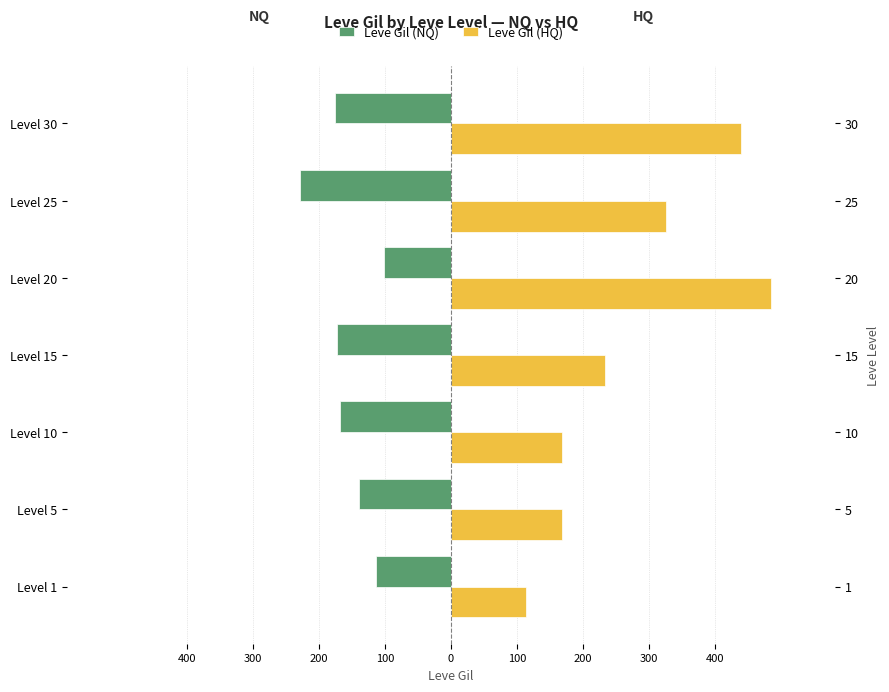

What are all the series names shown in the legend?

Leve Gil (NQ), Leve Gil (HQ)